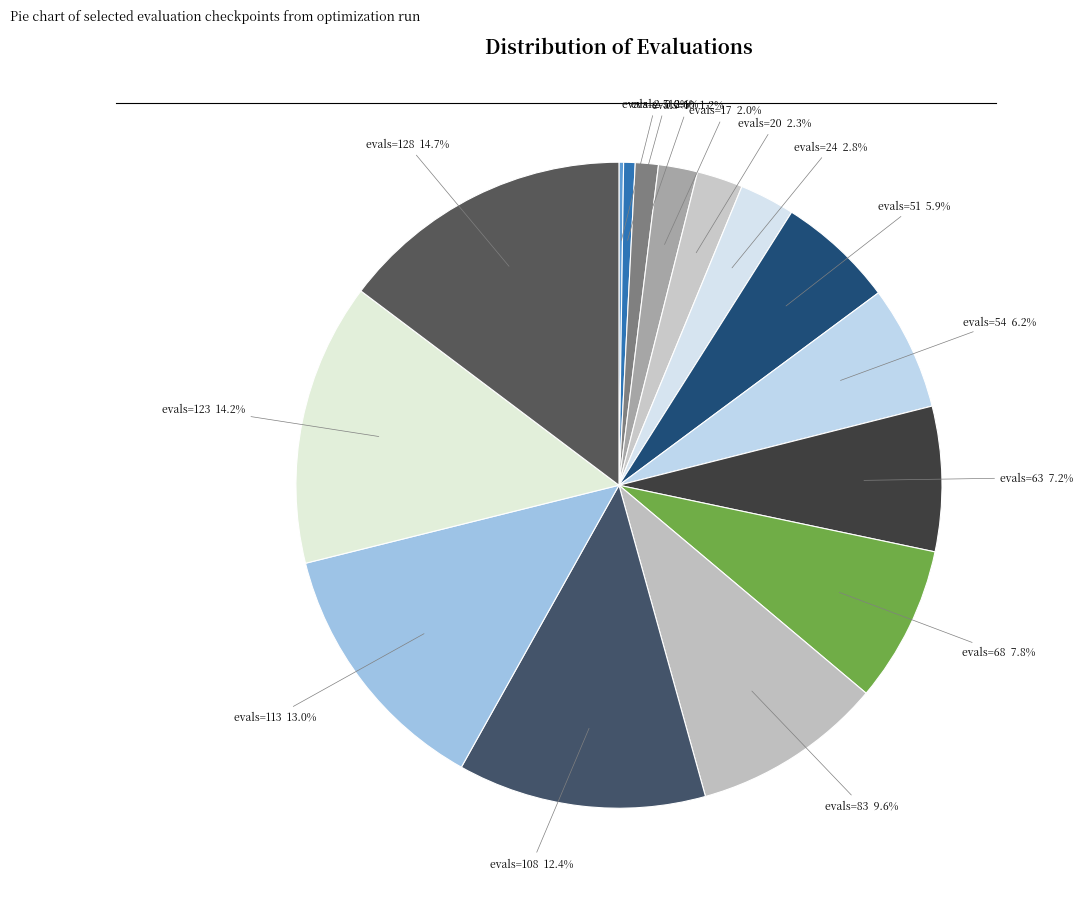

To the nearest percent, what is the average slice percentage?

7%